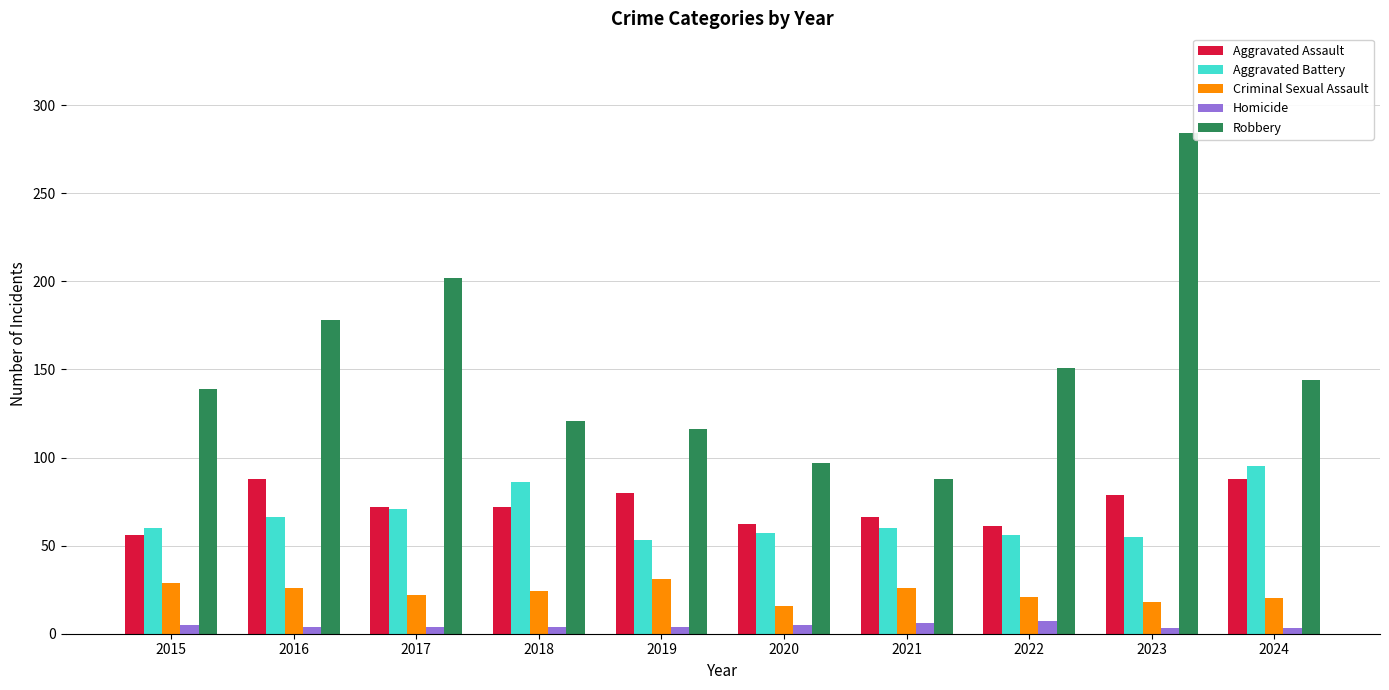

What is the difference between the maximum and minimum values in the Aggravated Assault series?

32